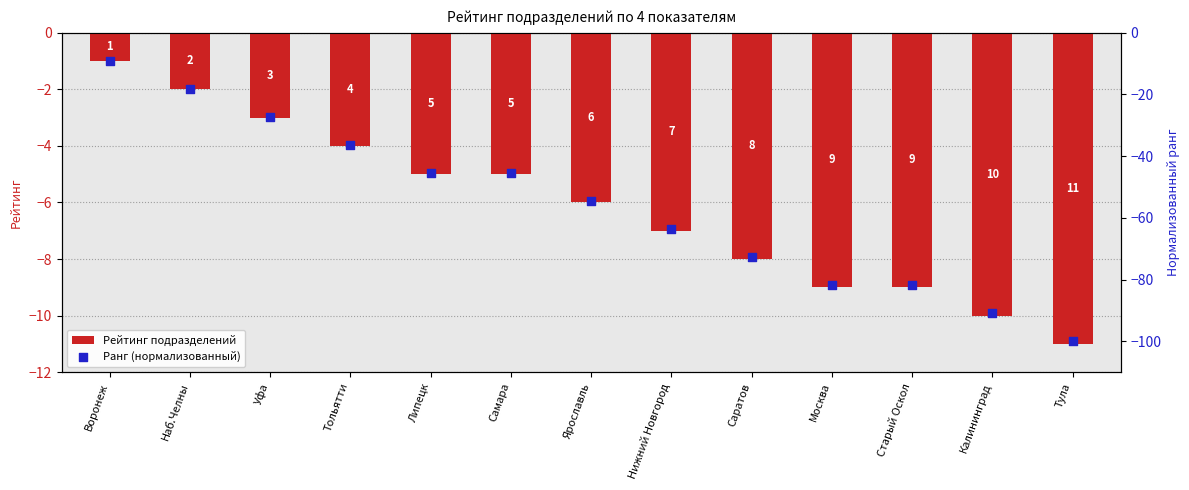

At which category is the sum across all series the highest?

Воронеж